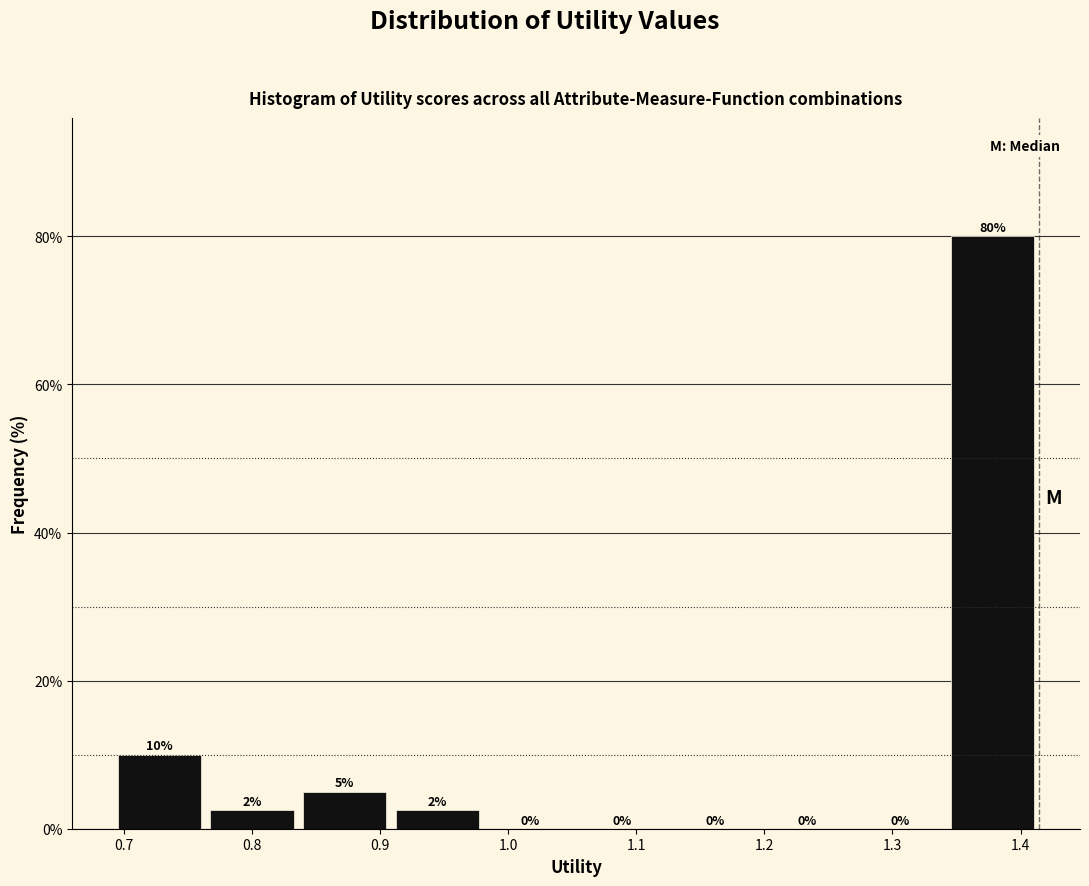

Which range on the x-axis has the tallest bar?

1.34 to 1.41